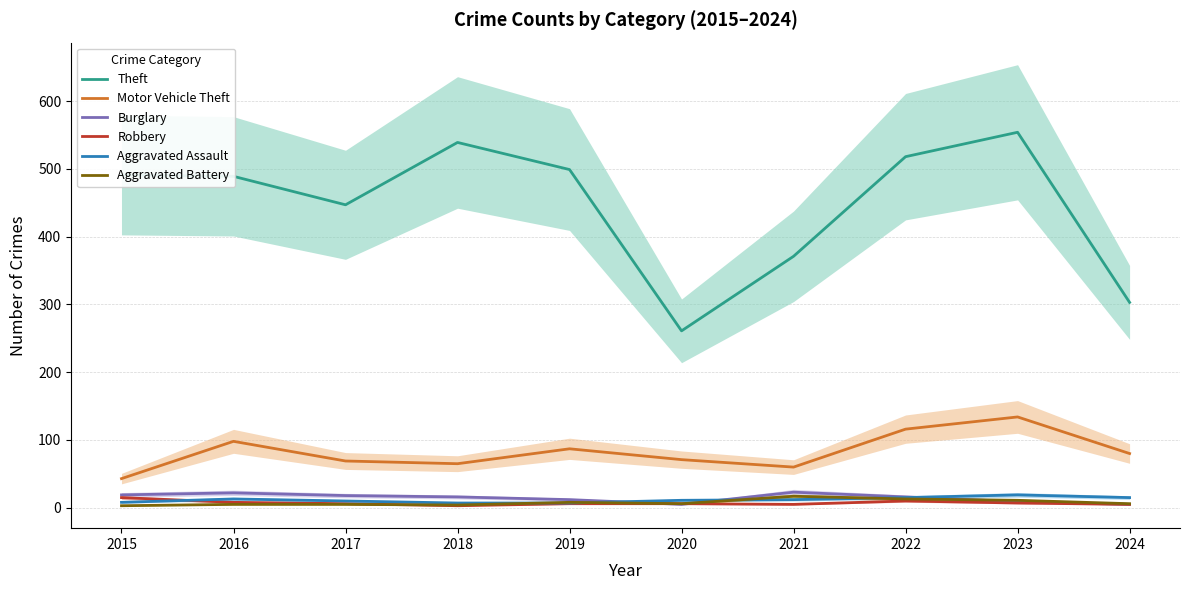

Between which two adjacent categories do Robbery and Aggravated Battery first intersect?

2017 and 2018